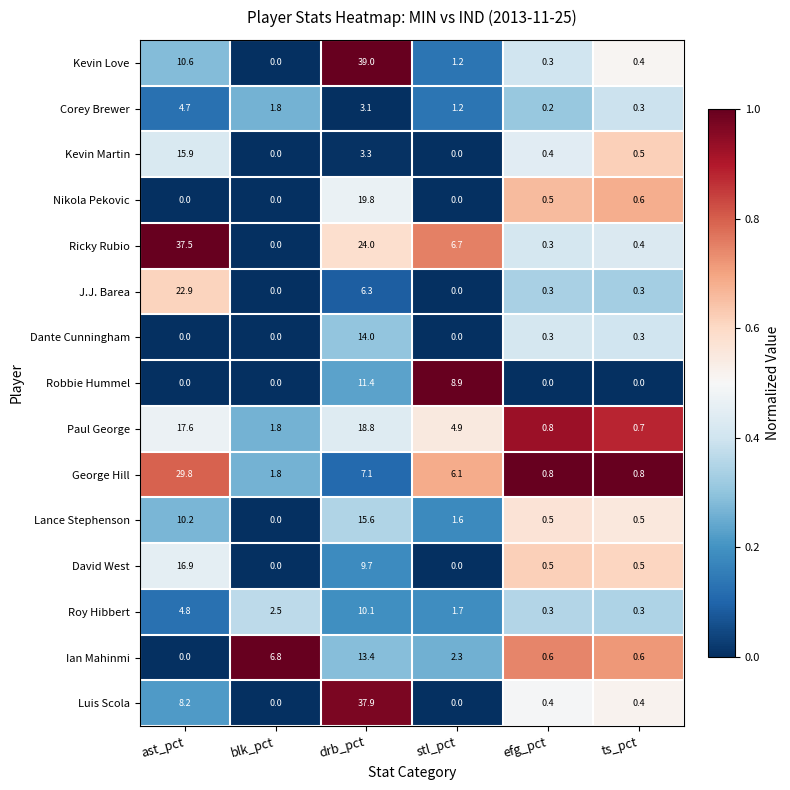

List the series in order of their peak value, highest first.

Kevin Love, Luis Scola, Ricky Rubio, George Hill, J.J. Barea, Nikola Pekovic, Paul George, David West, Kevin Martin, Lance Stephenson, Dante Cunningham, Ian Mahinmi, Robbie Hummel, Roy Hibbert, Corey Brewer